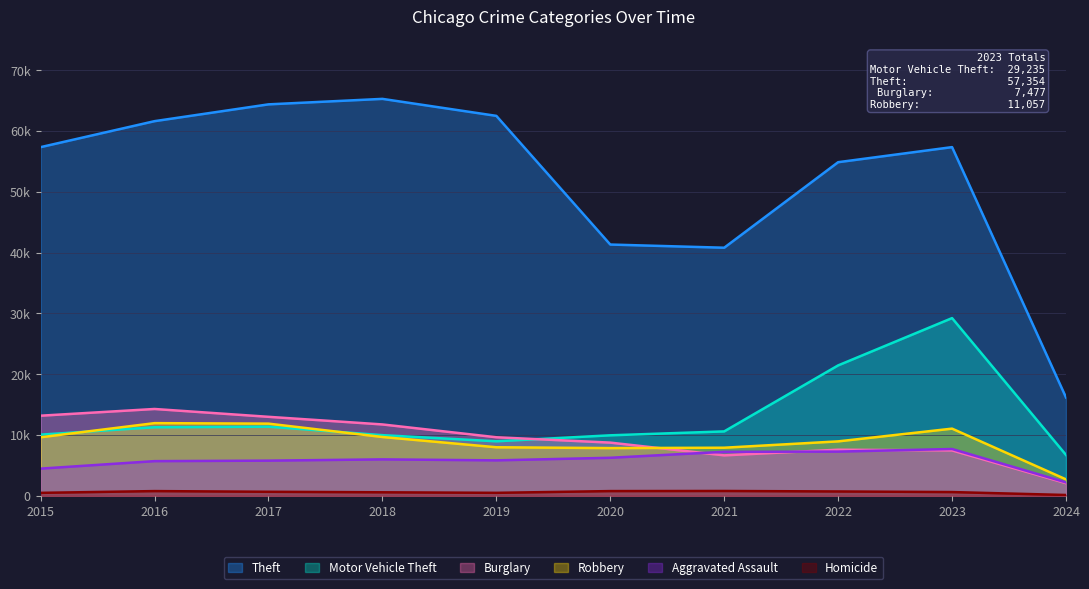

What is the difference between the second highest and second lowest values in the Aggravated Assault series?

2800